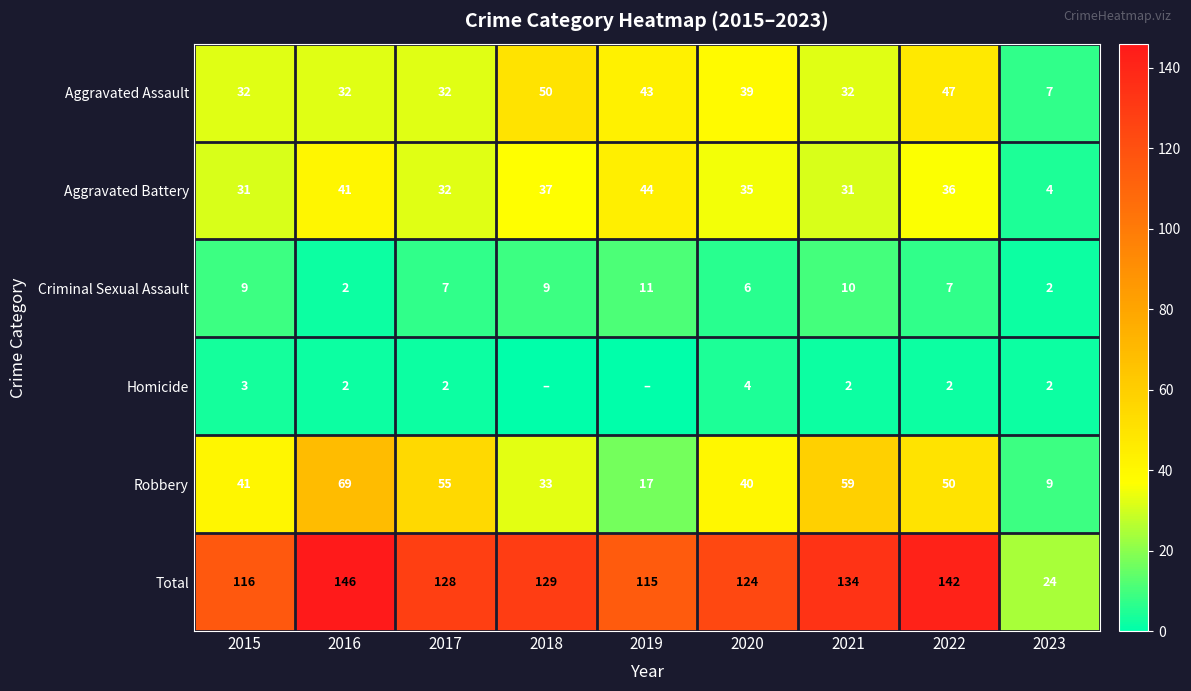

What is the sum of all Aggravated Assault values?

314